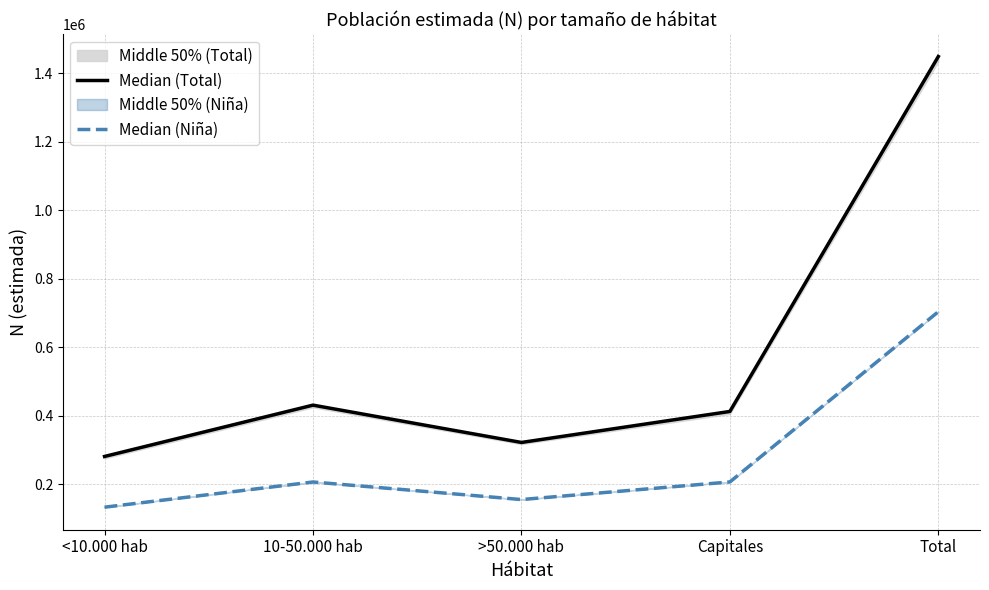

How many lines are shown in the chart?

2